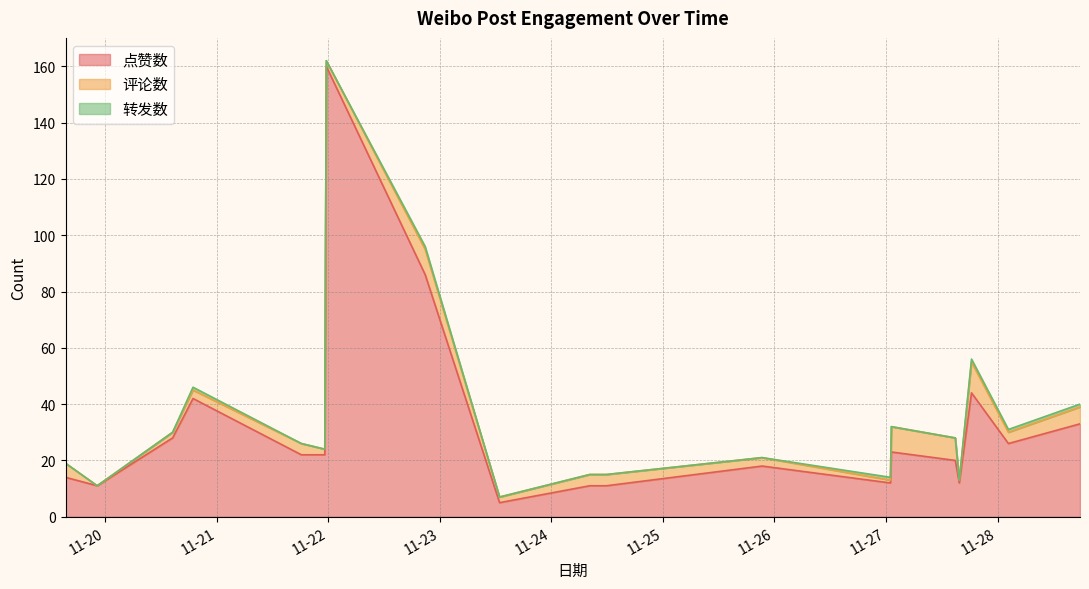

Which label corresponds to the largest value in the chart?

2024-11-21T23:33:24